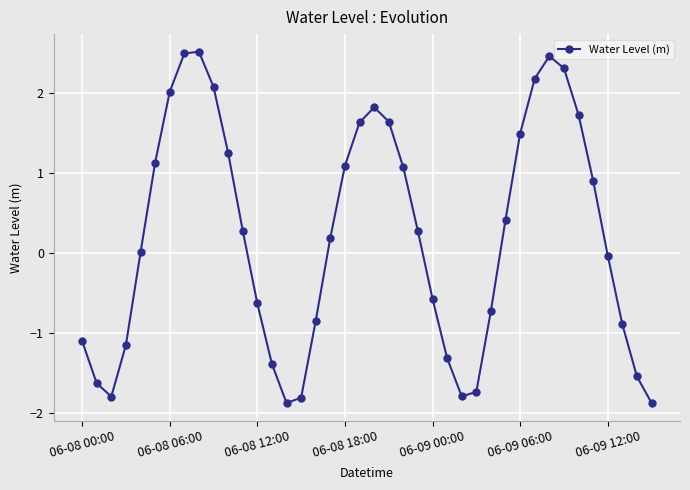

What is the sum of all values?

8.2